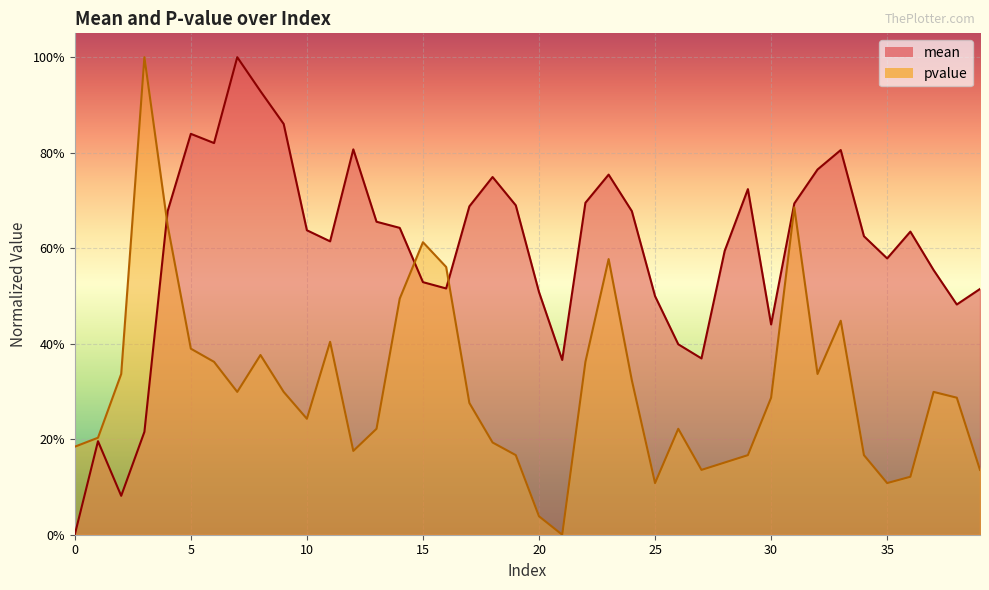

At which category does pvalue reach its first local valley?

7